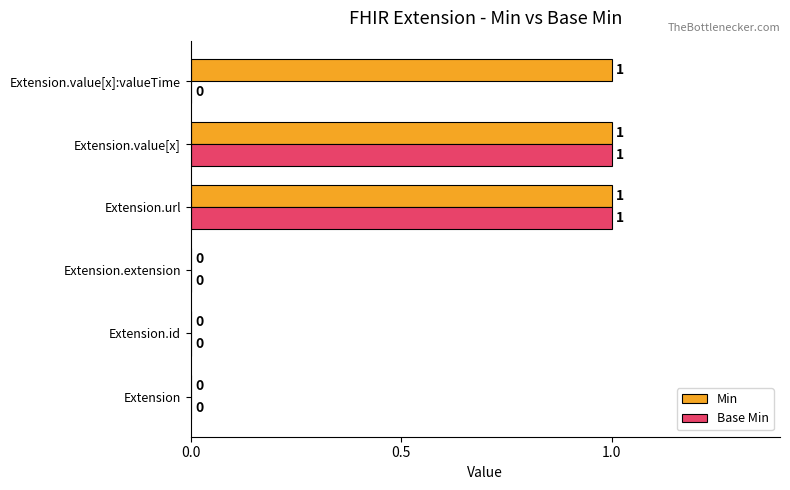

How many values in the Base Min series exceed 0?

2